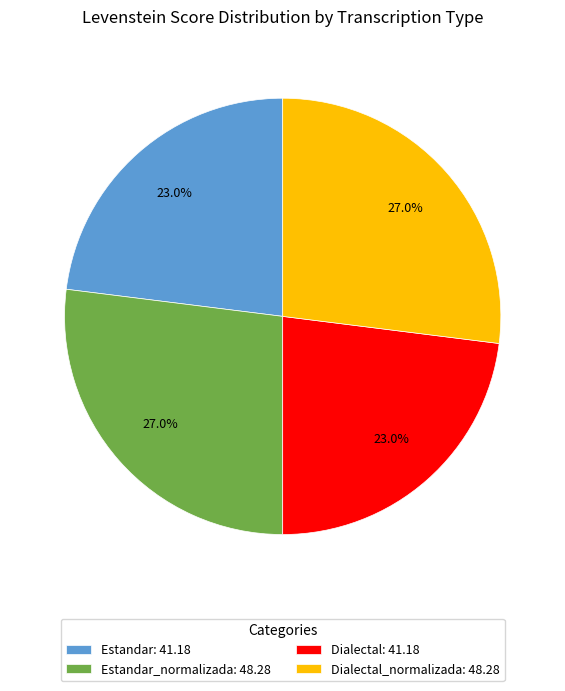

What portion of the pie excludes Estandar: 41.18?

77.0%